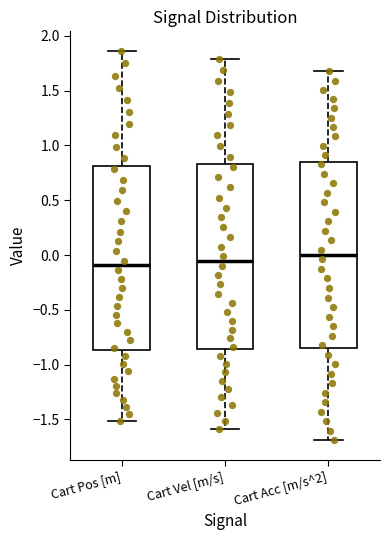

Reading left to right, read every box against the y-axis: the position of its median line, the range the box covers, and the ends of its whiskers. The values are not printed on the chart, so give them approximately, as read against the axis.

Cart Pos [m]: median -0.10, box -0.85 to 0.80, whiskers -1.50 to 1.85
Cart Vel [m/s]: median -0.05, box -0.85 to 0.85, whiskers -1.60 to 1.80
Cart Acc [m/s^2]: median 0.00, box -0.85 to 0.85, whiskers -1.70 to 1.70